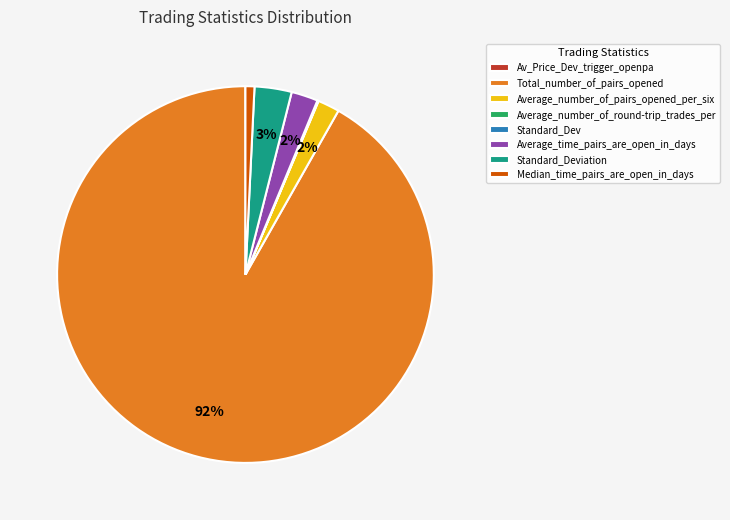

Which category has the biggest portion of the pie?

Total_number_of_pairs_opened